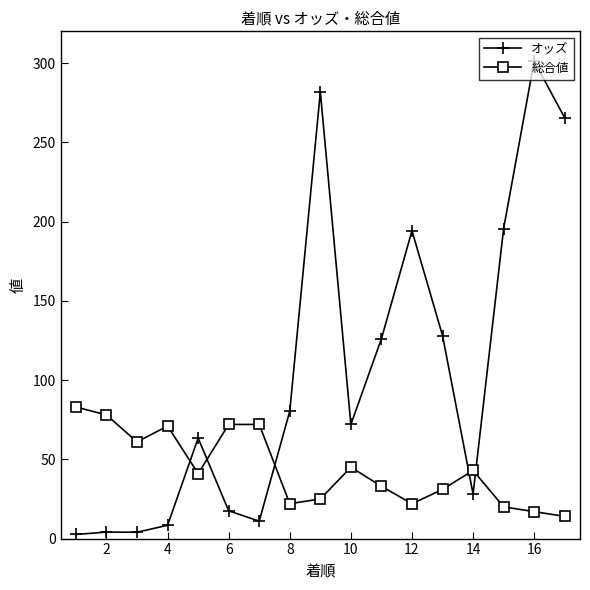

True or false: 総合値 has more than 0 interior local peaks.

True